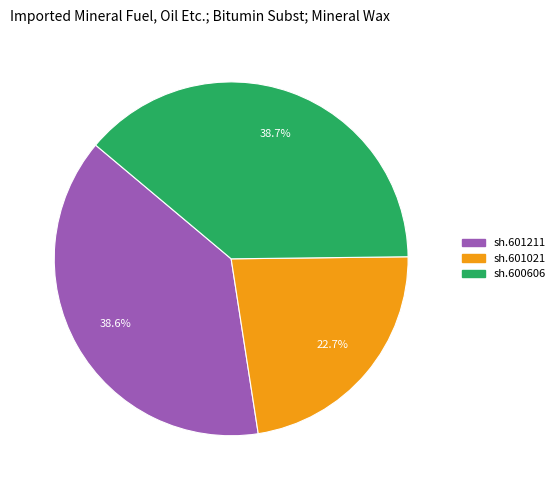

How many segments does this pie chart have?

3